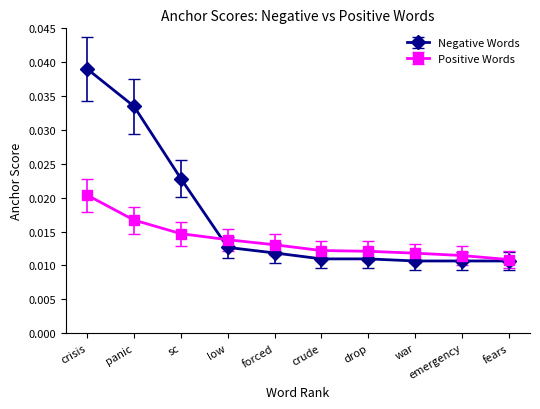

What is the label of the 9th point from the left?

emergency